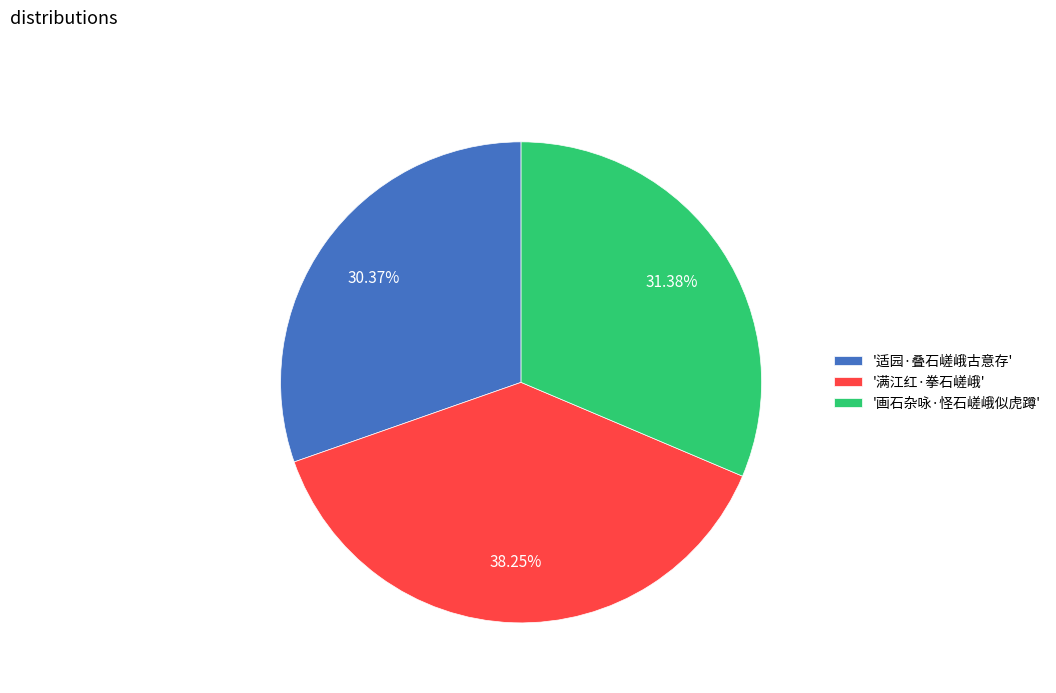

What is the largest slice in the pie chart?

'满江红·拳石嵯峨'